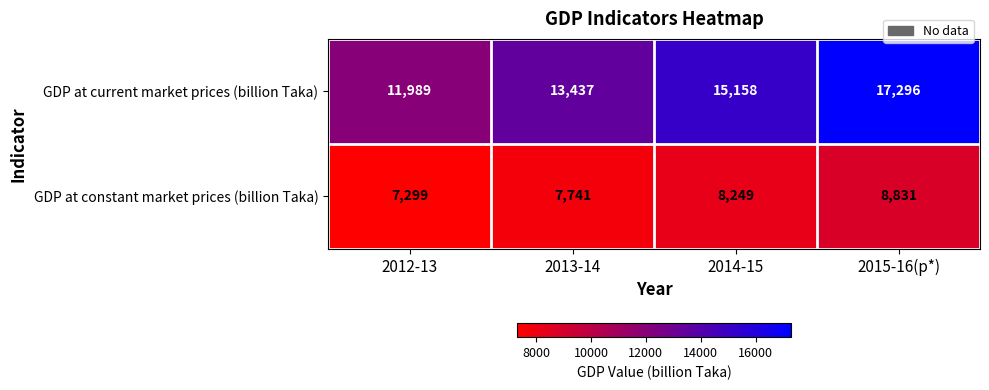

Count the GDP at current market prices (billion Taka) values in the range 13437 to 17296.

3